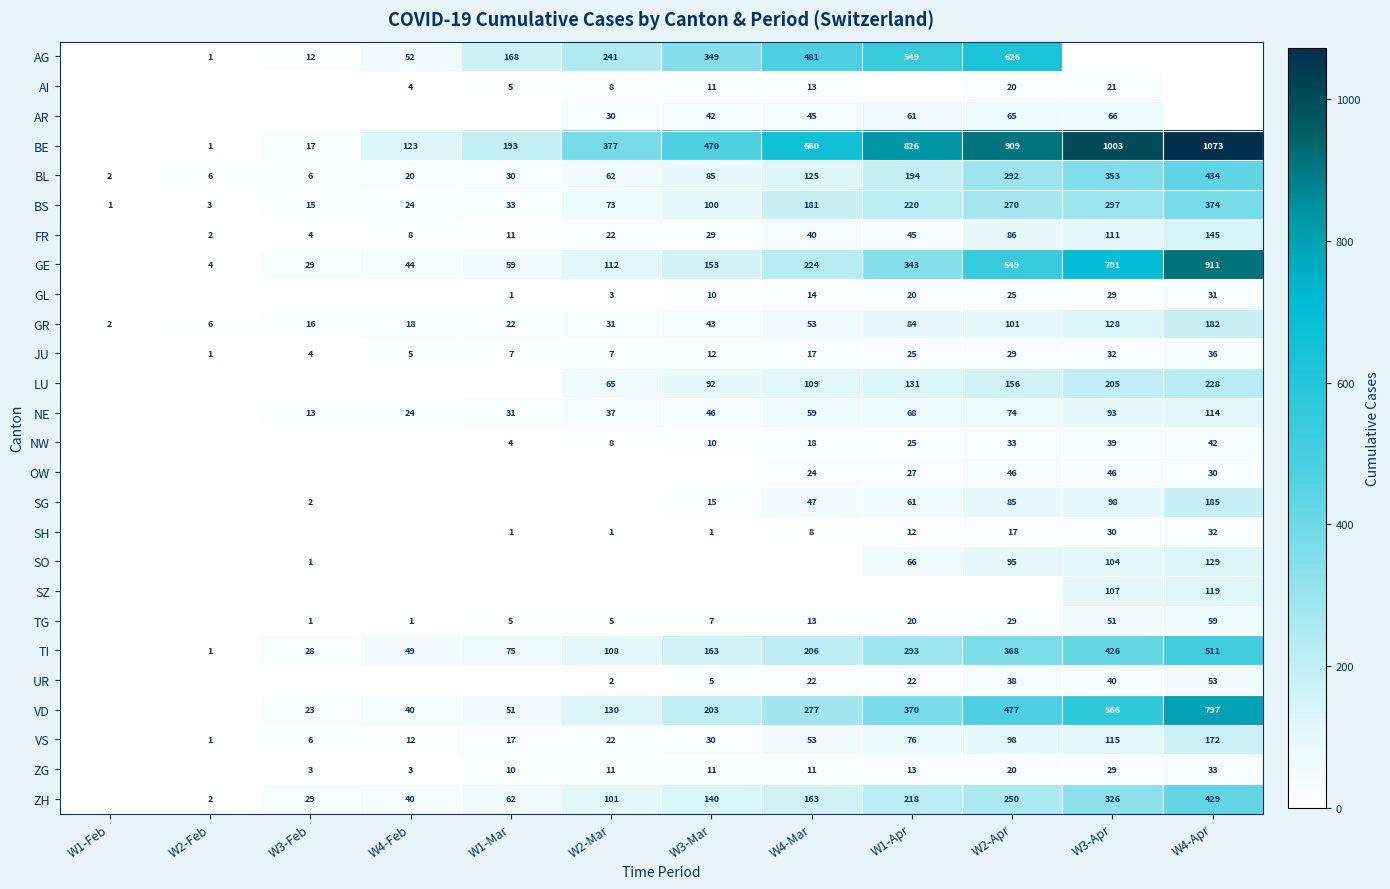

List the labels in order of GR value, largest first.

W4-Apr, W3-Apr, W2-Apr, W1-Apr, W4-Mar, W3-Mar, W2-Mar, W1-Mar, W4-Feb, W3-Feb, W2-Feb, W1-Feb